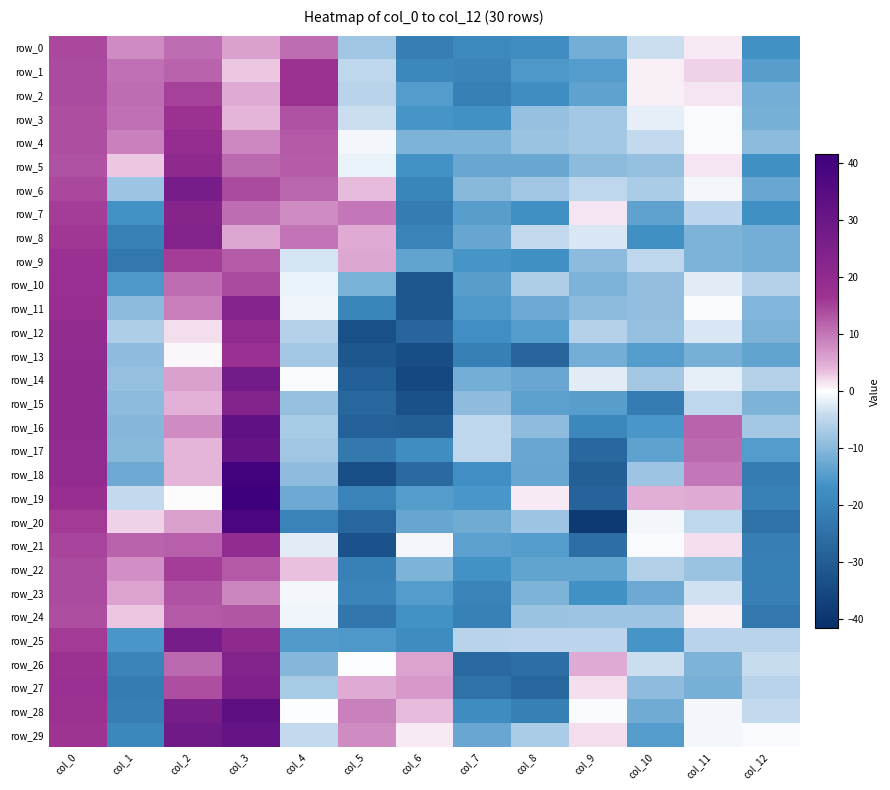

What is the difference between the maximum and minimum values in the row_22 series?

36.2